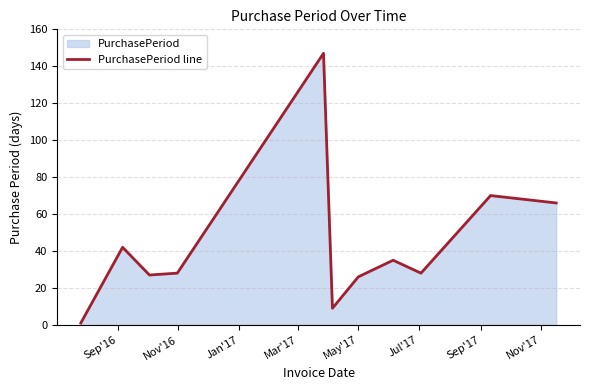

How many categories are shown in the chart?

11